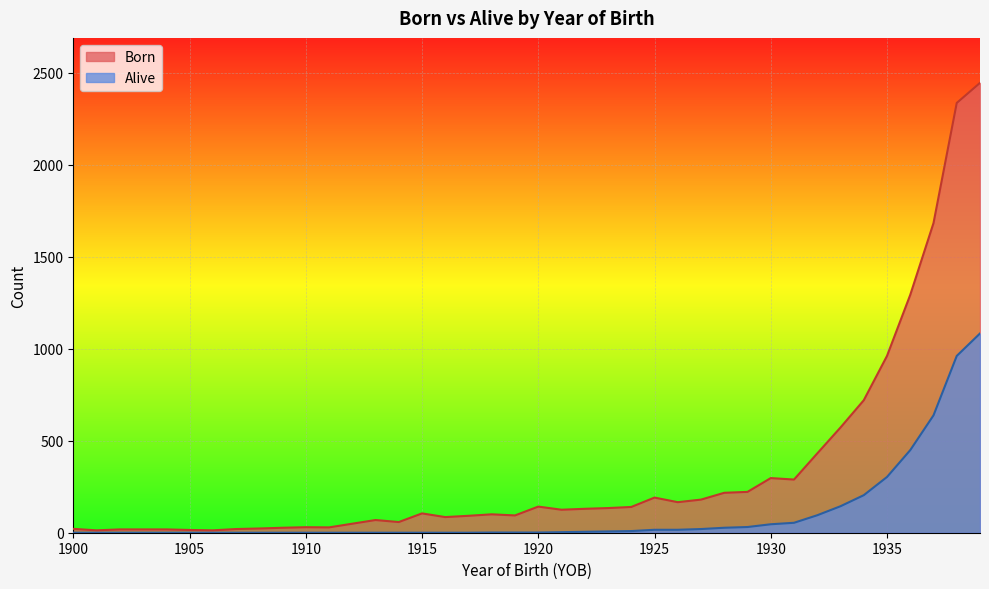

At which label does Born first exceed 125?

1920